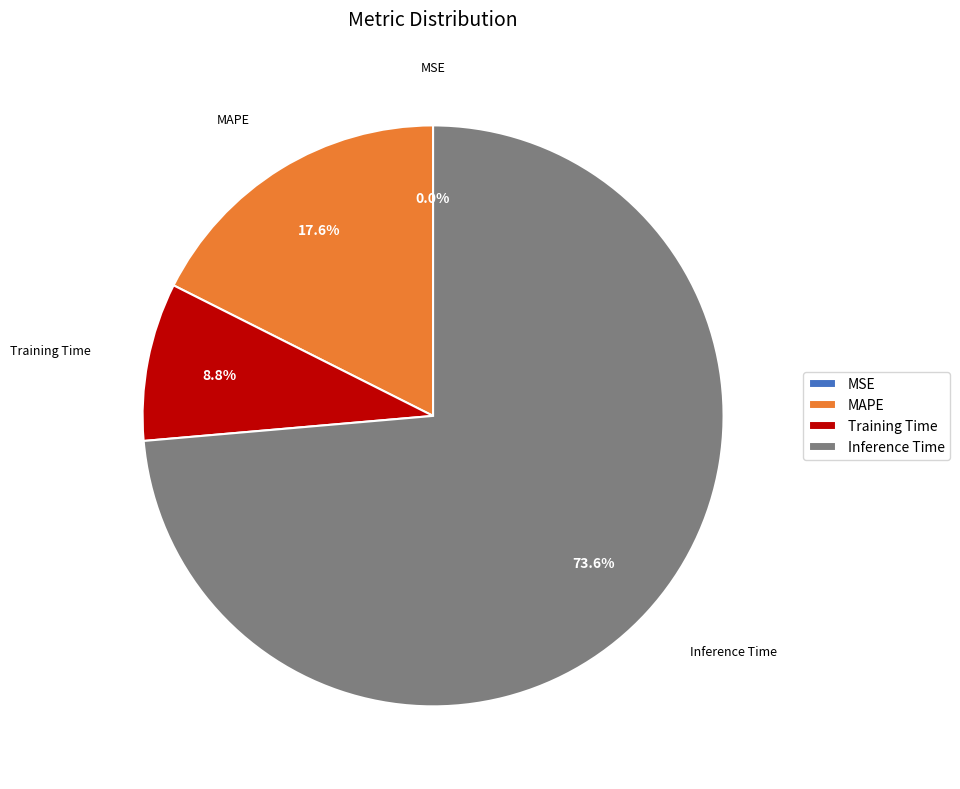

Is there any slice that represents more than half of the pie?

Yes